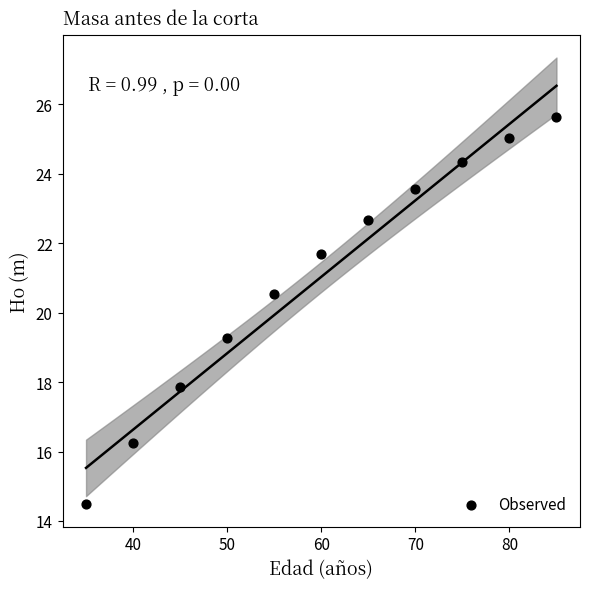

What Y value in the scatter plot is closest to 20?

20.6